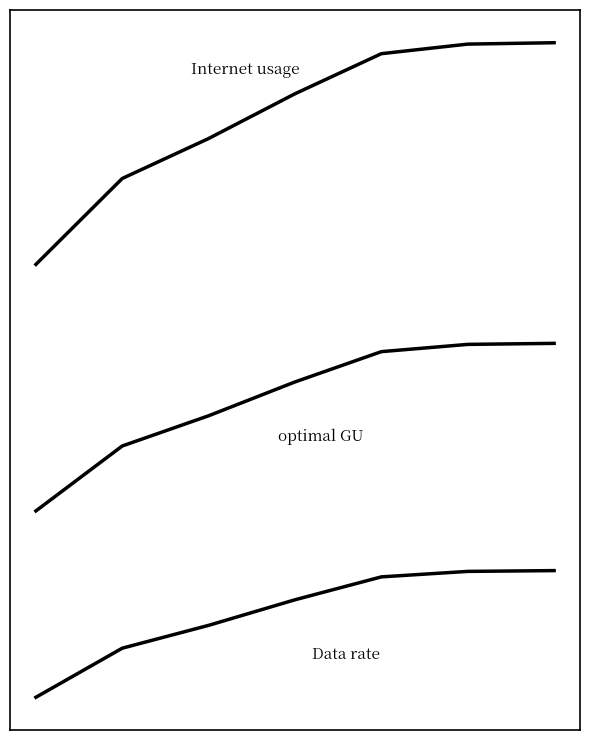

Does the chart display data point markers on the line(s)?

No